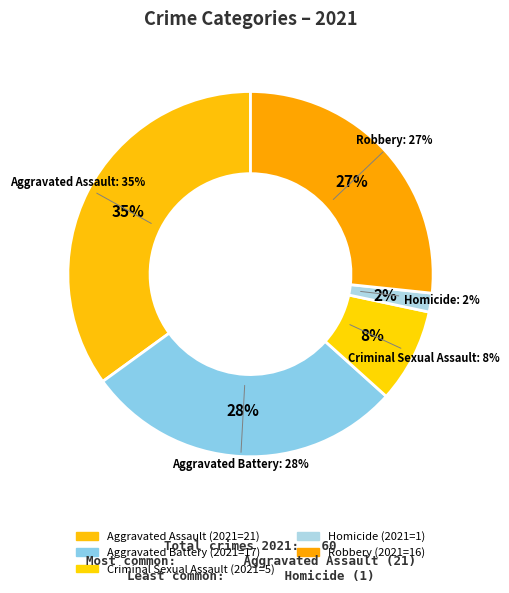

The Robbery slice represents 42% of the pie. True or false?

False